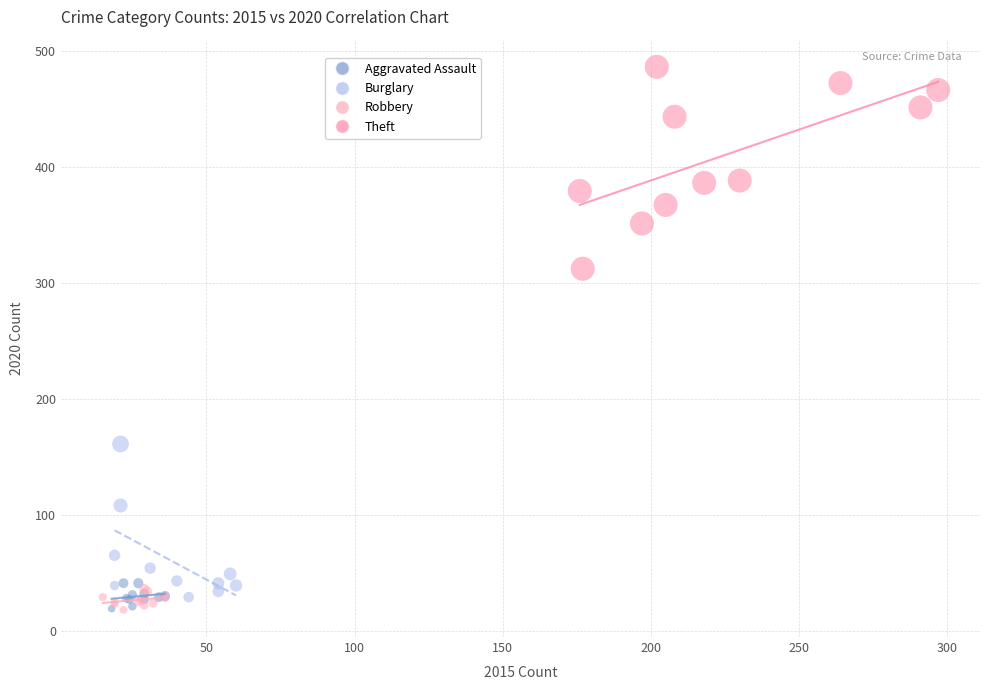

Which series reaches the maximum Y coordinate?

Theft